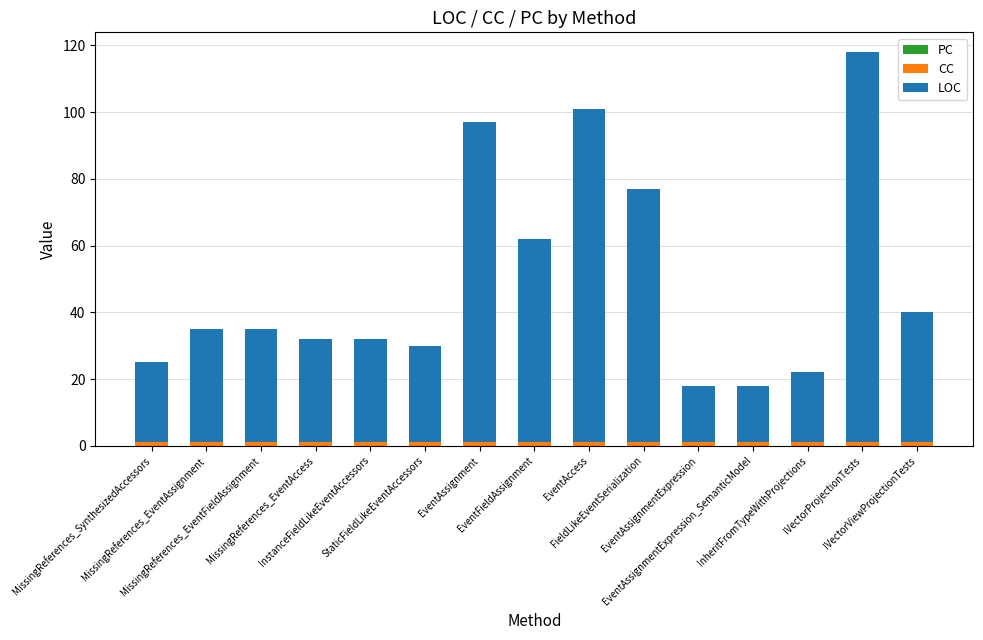

True or false: CC has a value of 1 at EventAssignment.

True